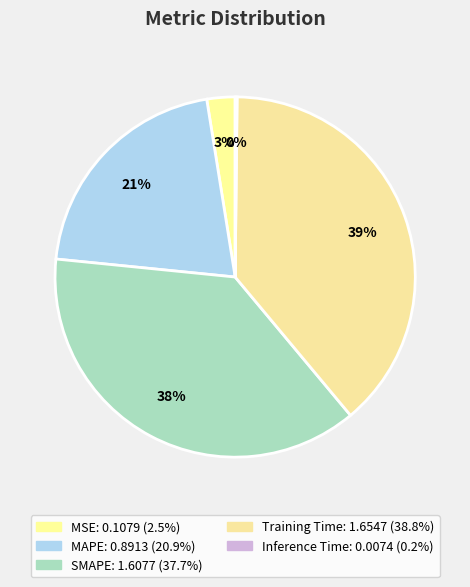

Is there any slice that represents more than half of the pie?

No